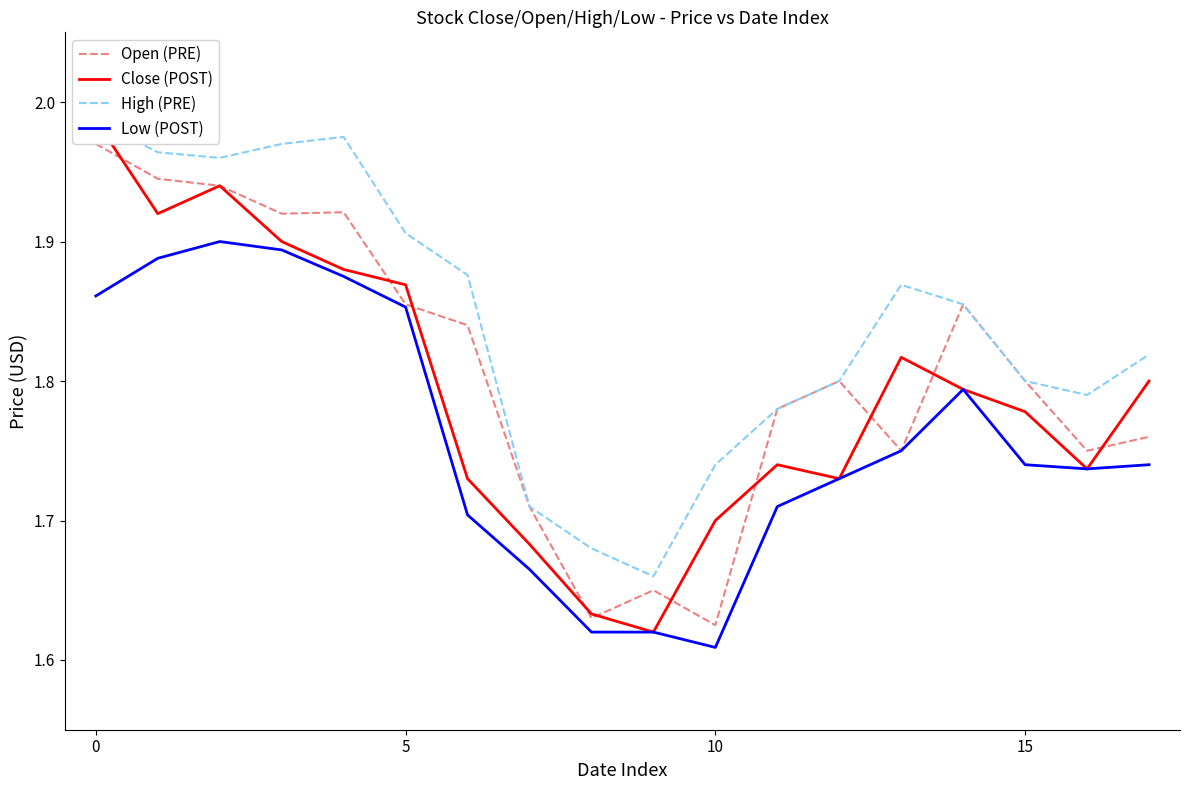

At which label does Low (POST) reach its minimum?

10